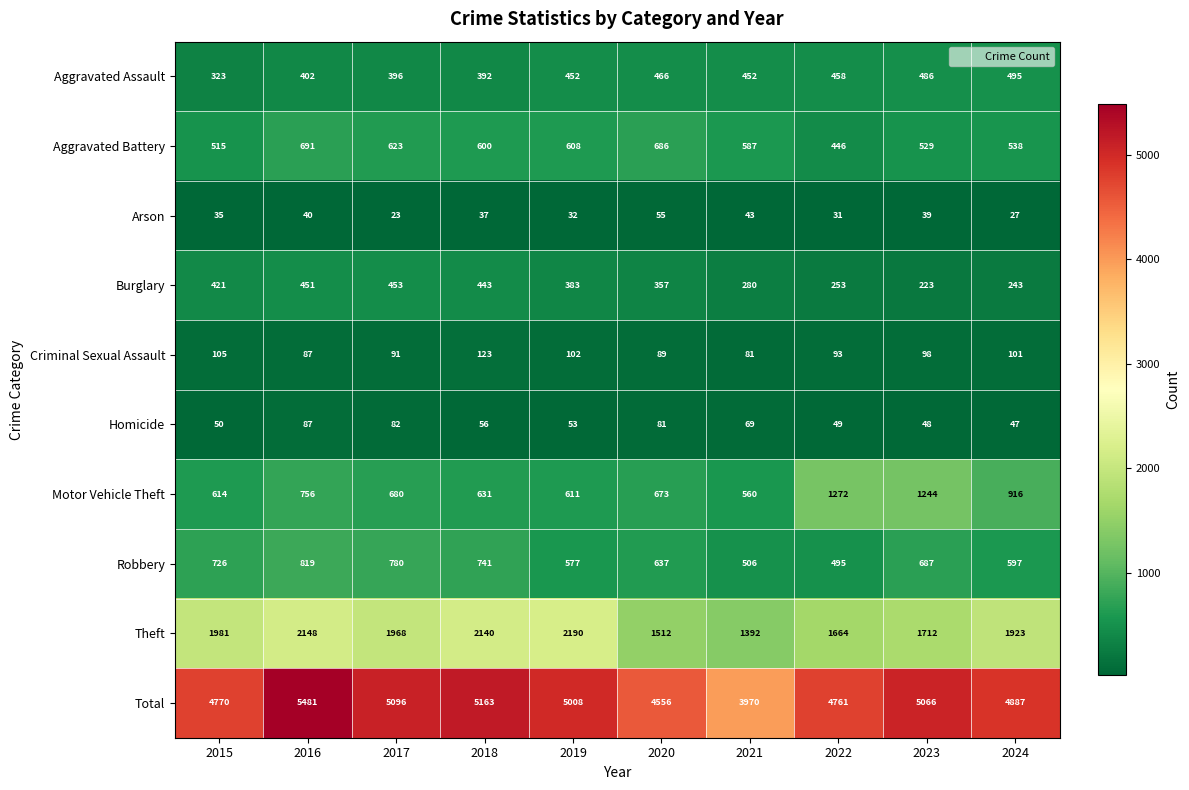

Rank the series by their maximum value, from lowest to highest.

Arson, Homicide, Criminal Sexual Assault, Burglary, Aggravated Assault, Aggravated Battery, Robbery, Motor Vehicle Theft, Theft, Total